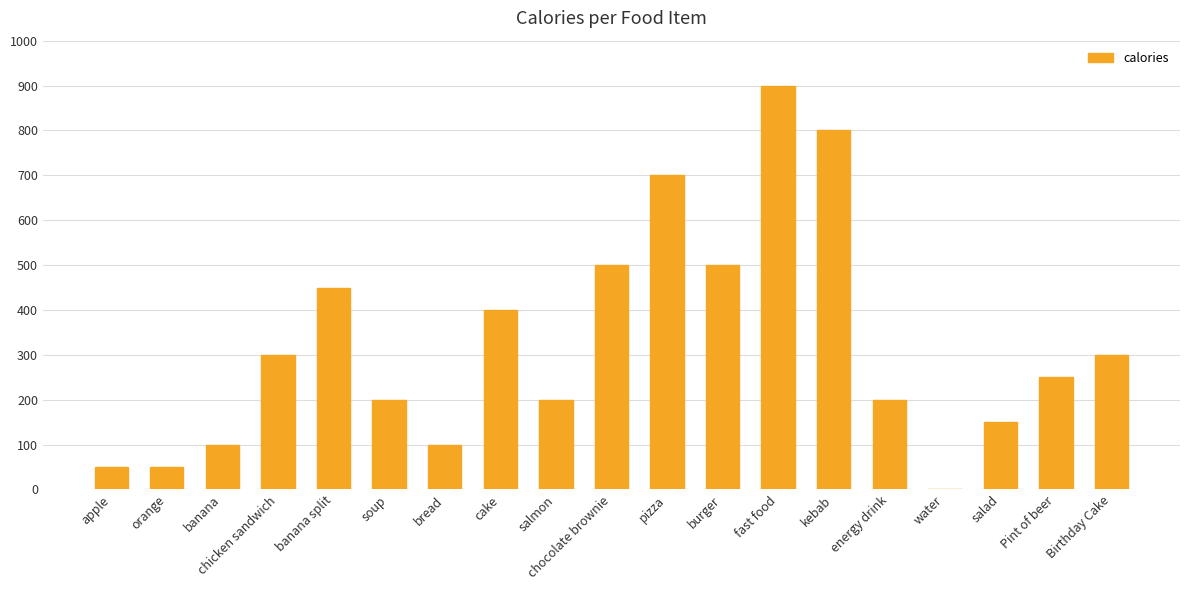

What value does the data have at burger, to the nearest 10?

500